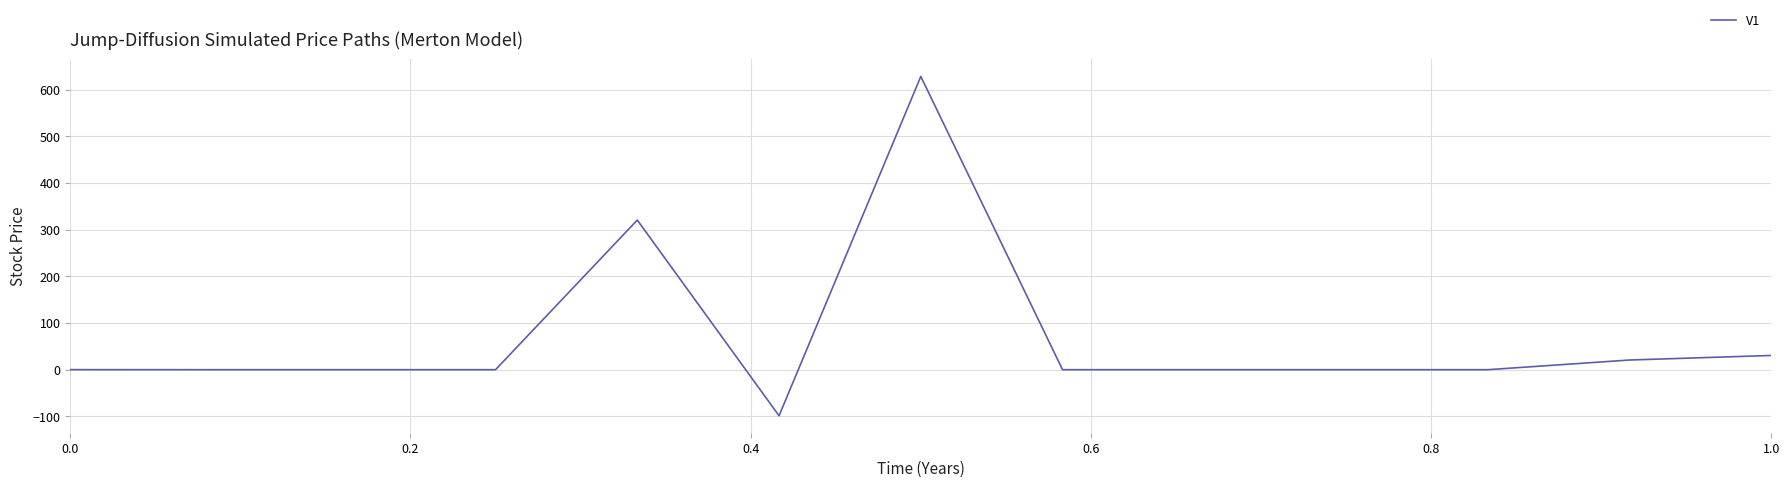

How many series are shown in this chart?

1